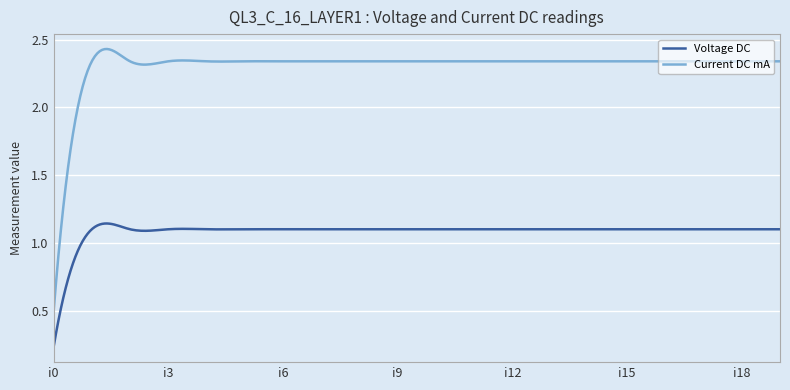

True or false: Current DC mA and Voltage DC cross at least once.

False